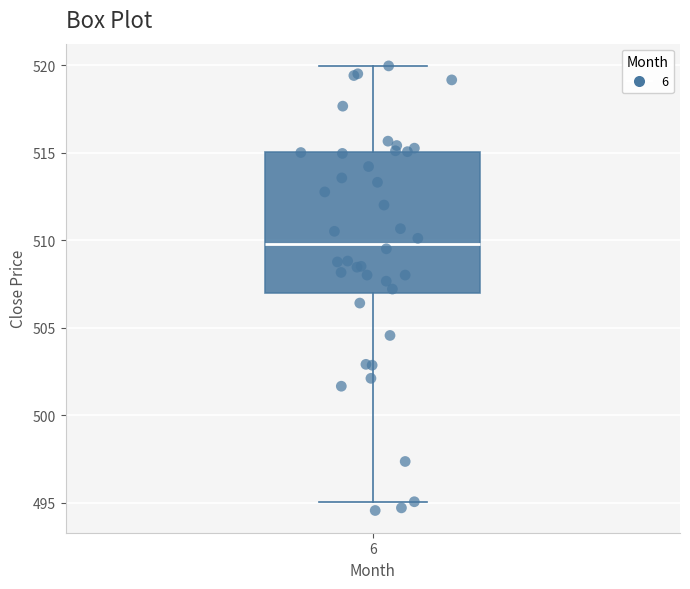

Read this box plot against the y-axis: the position of the median line, the range covered by the box, and the ends of both whiskers. The values are not printed on the chart, so give them approximately, as read against the axis.

median 510, box 507 to 515, whiskers 495 to 520